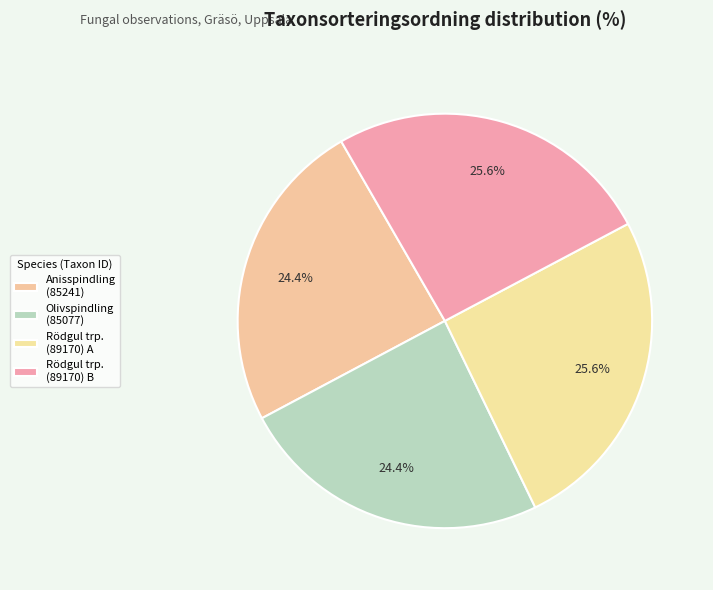

Count the number of slices in the pie.

4